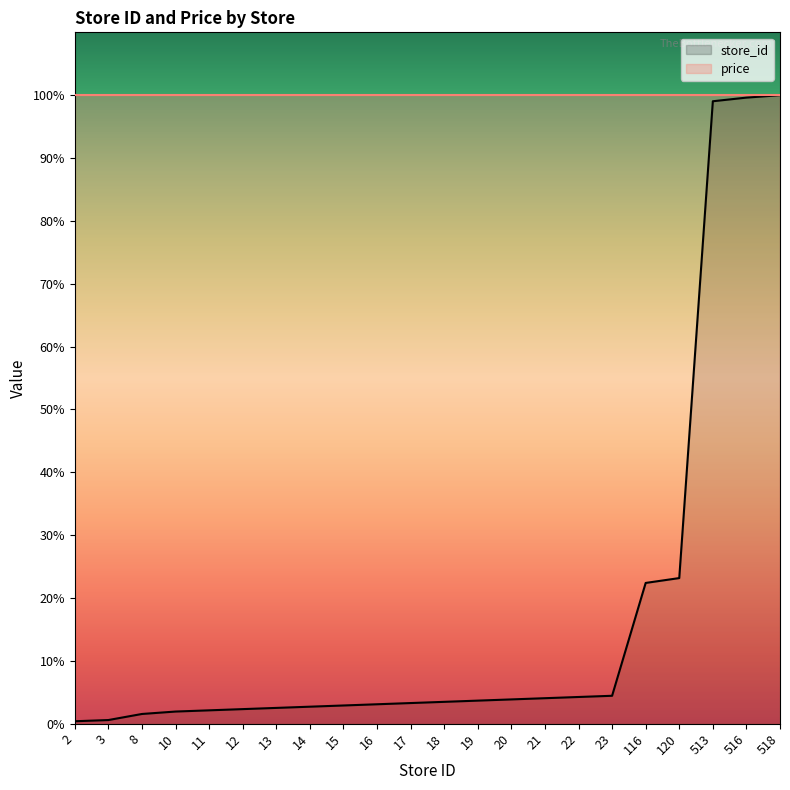

What is the minimum value shown in the chart?

0.4